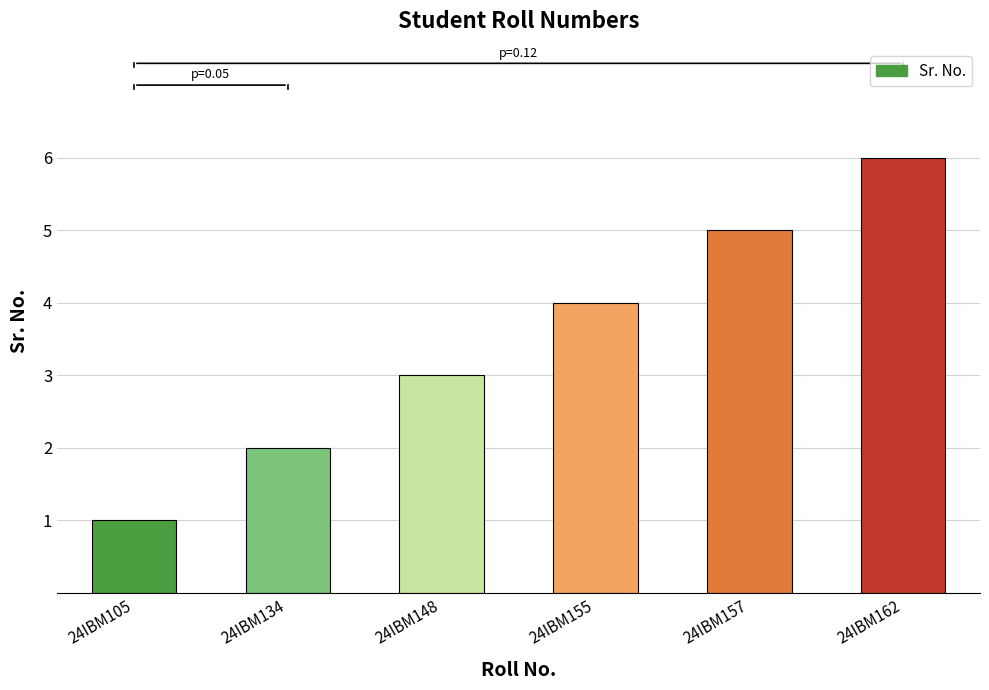

What is the minimum value shown in the chart?

1